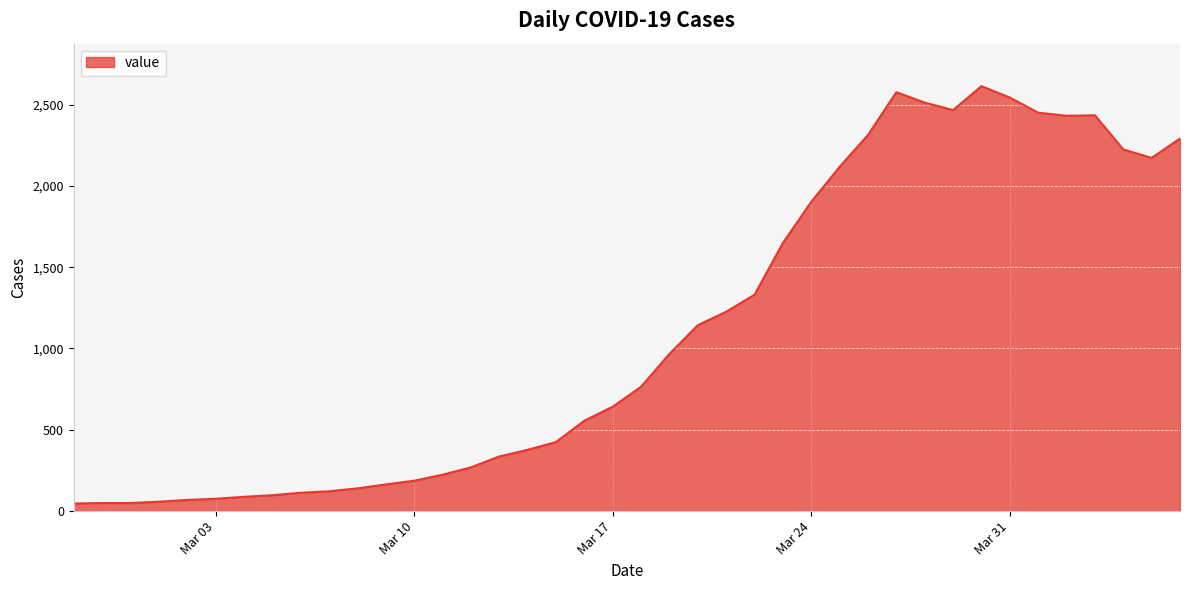

What is the greatest value displayed?

2613